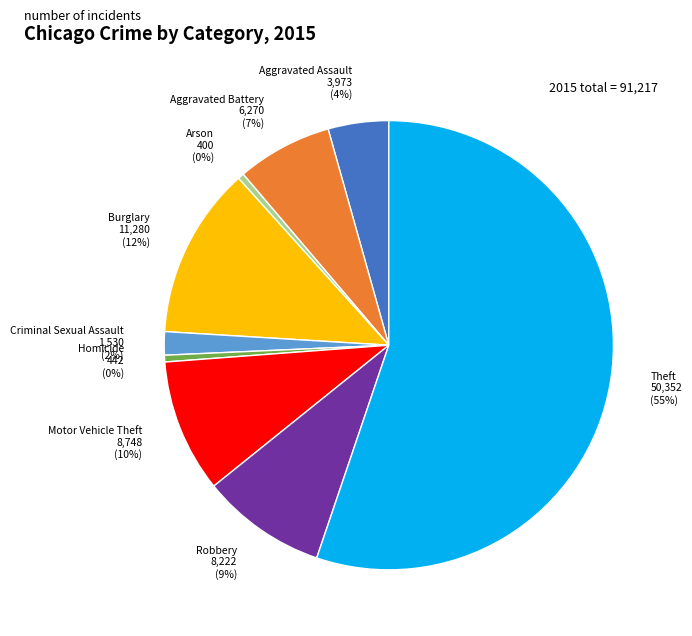

What is the largest slice in the pie chart?

Theft